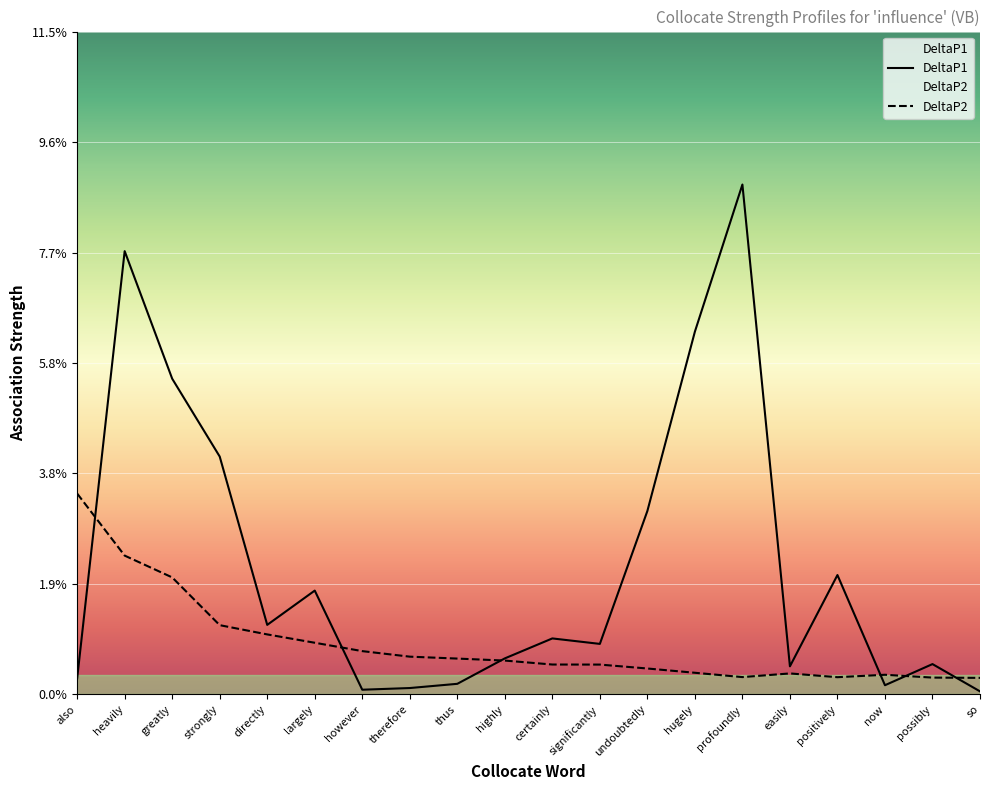

Which category has the highest value in the DeltaP1 series?

profoundly